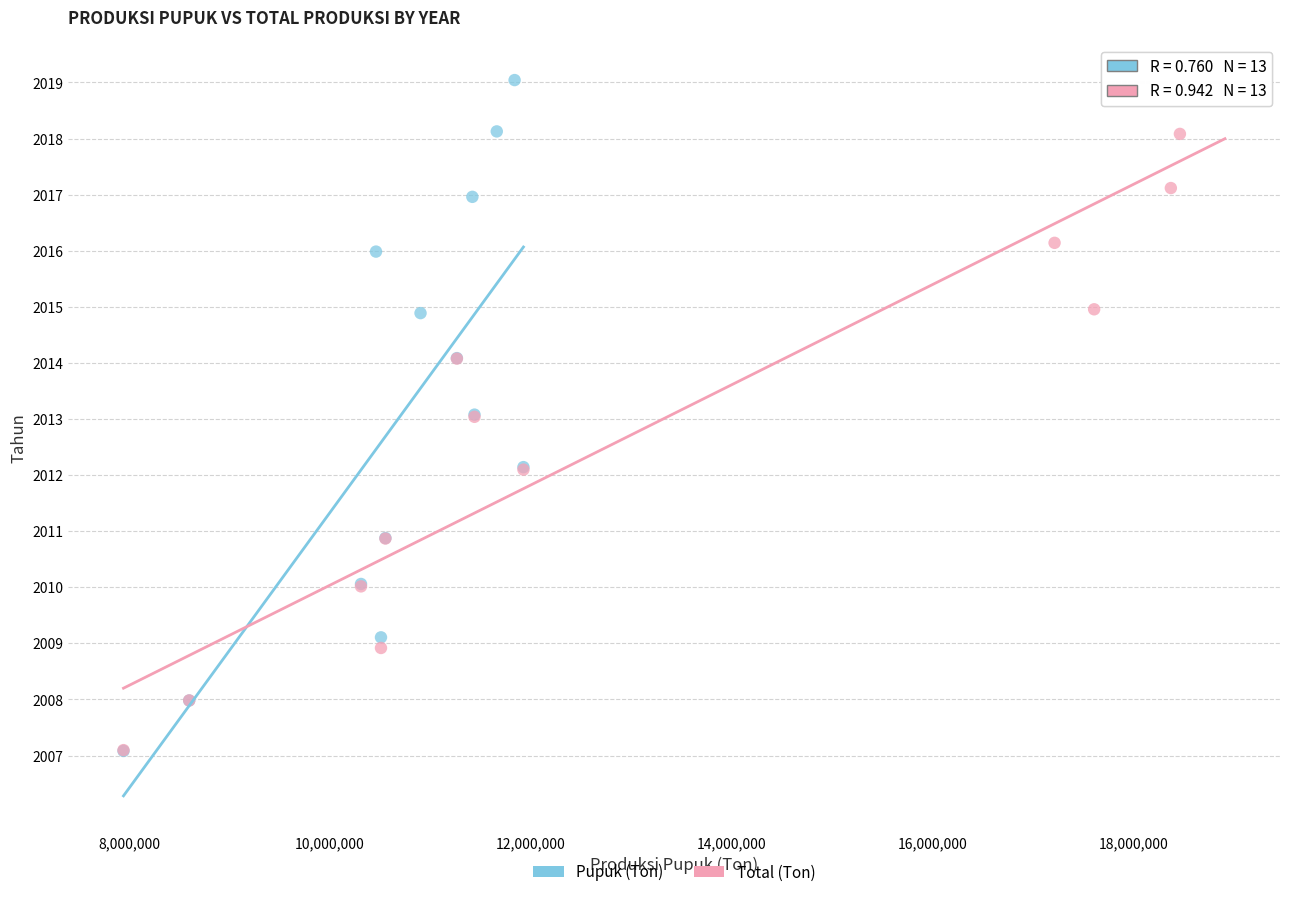

Which series has the widest spread of Y values?

Pupuk (Ton)